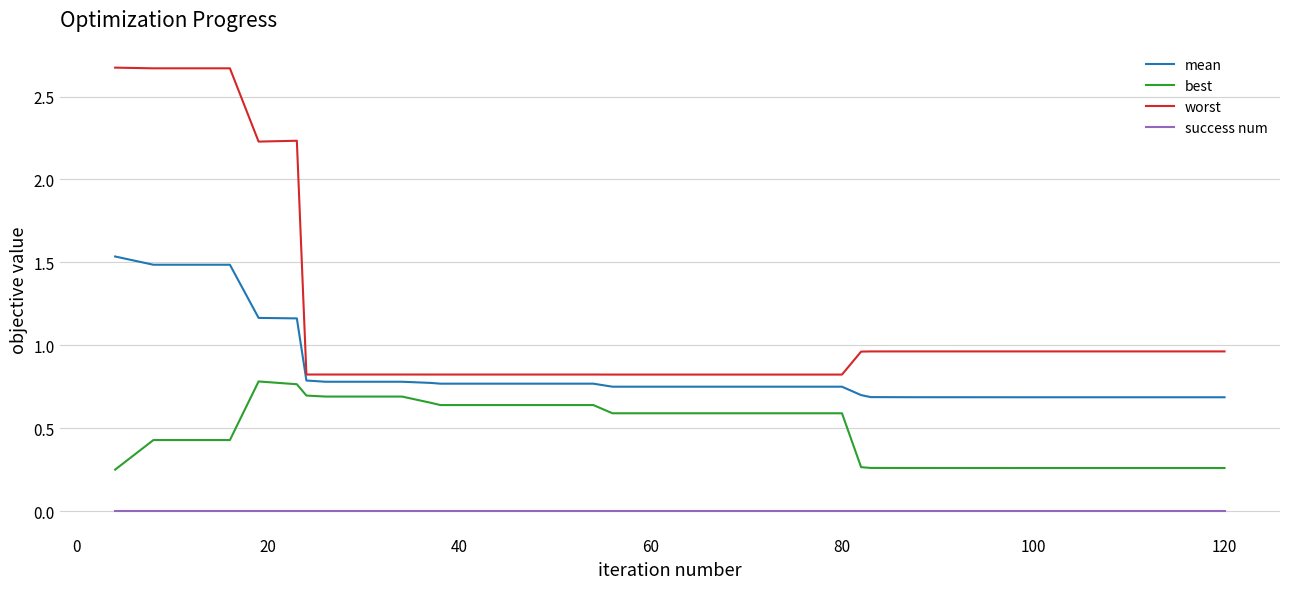

Rank the series by their maximum value, from lowest to highest.

success num, best, mean, worst